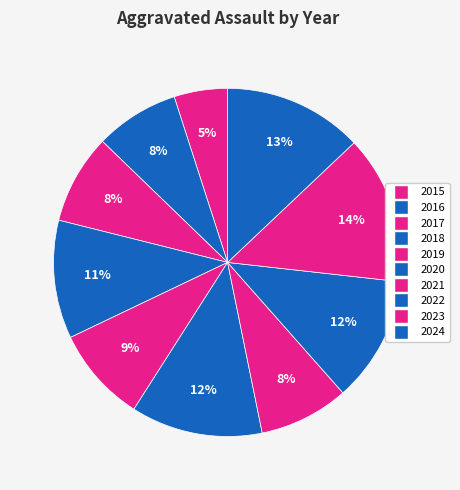

What is the ratio of the value at 2024 to the value at 2022?

1.1